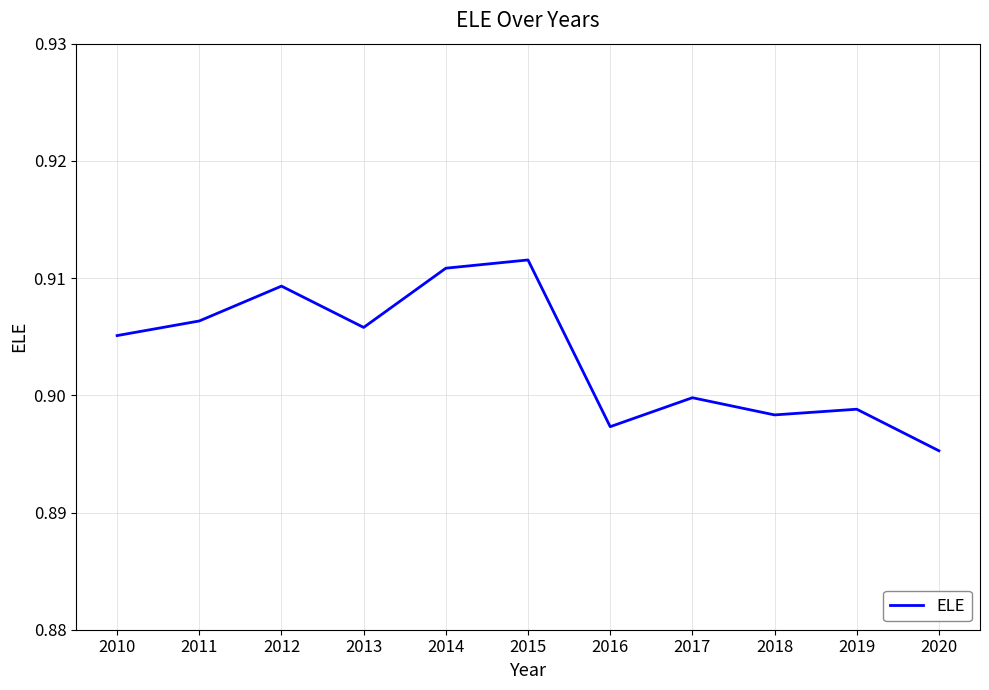

List the labels in order of value, smallest first.

2020, 2016, 2018, 2019, 2017, 2010, 2013, 2011, 2012, 2014, 2015